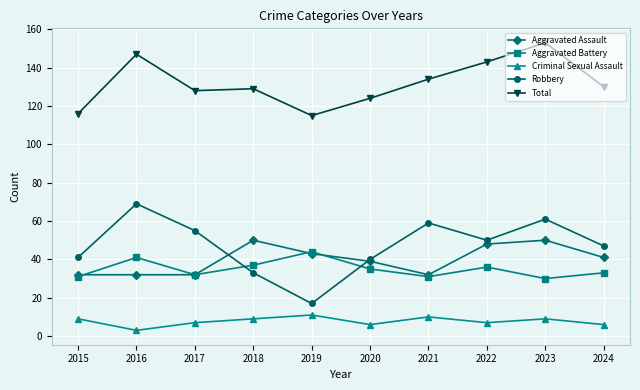

Does the chart have visible grid lines?

Yes